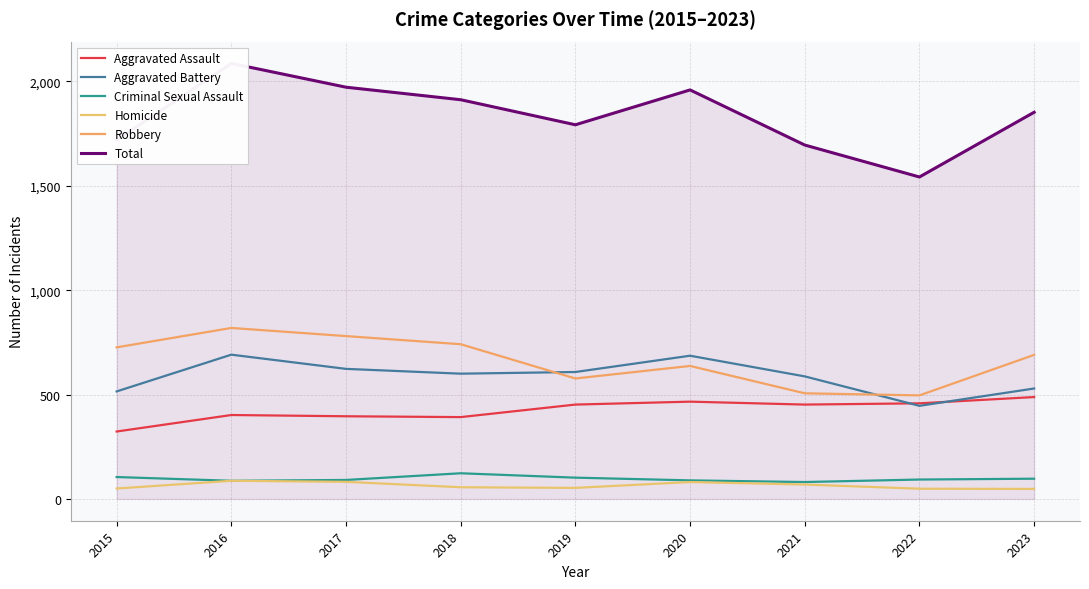

What is the value of the Total point at the 3rd from the left?

1972